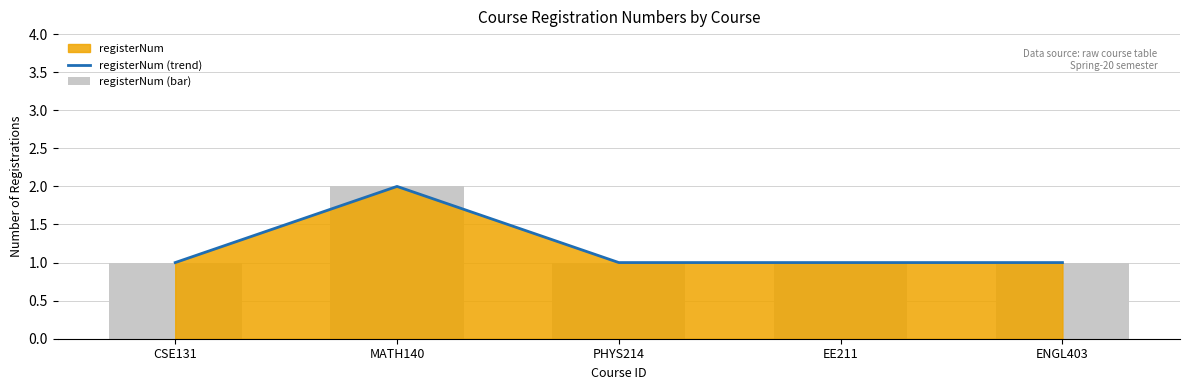

Which category has the lowest value across all series?

CSE131